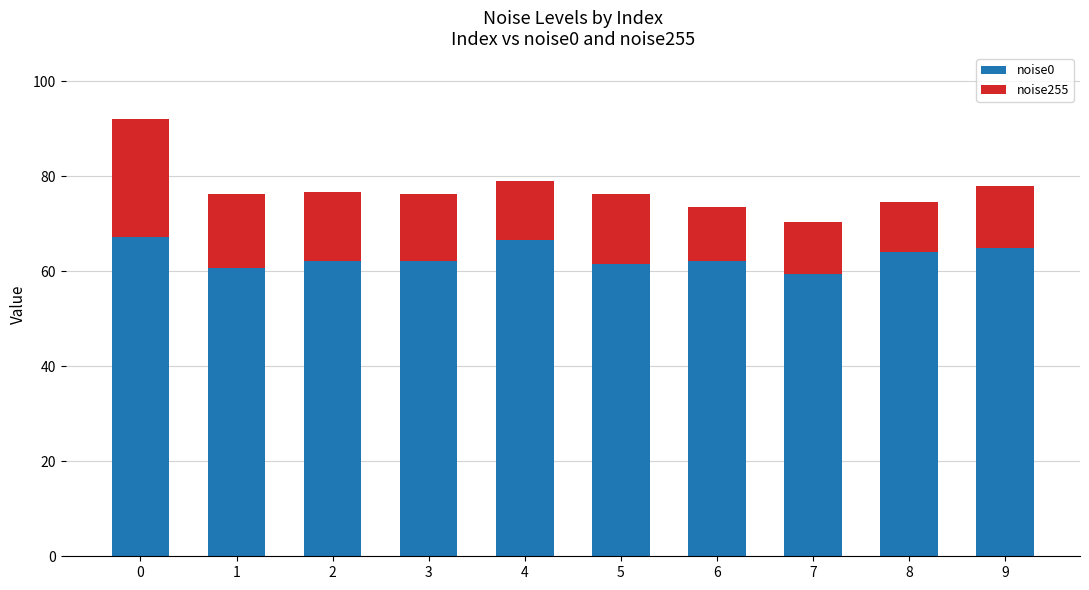

What is the average value of the noise0 series?

63.1